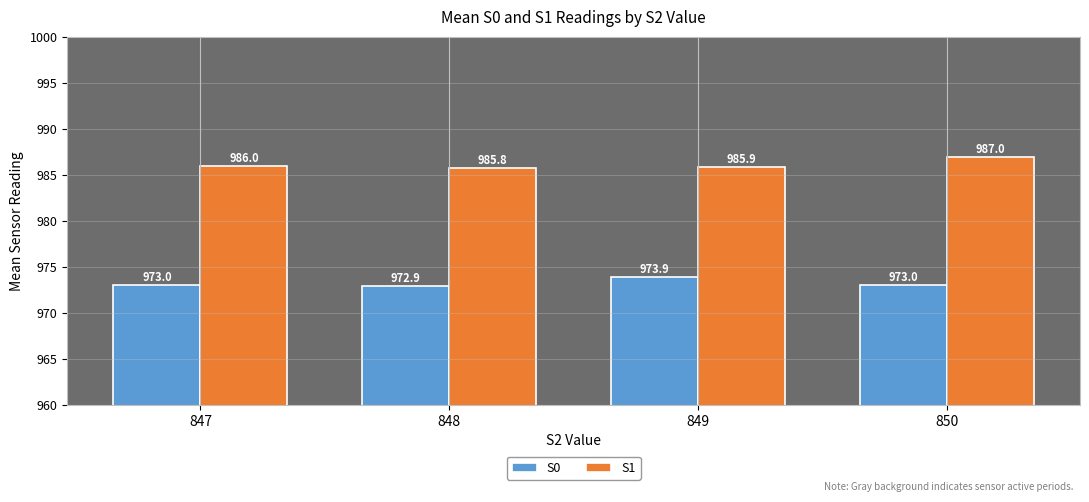

True or false: S0 has a value of 493.3 at 850.

False